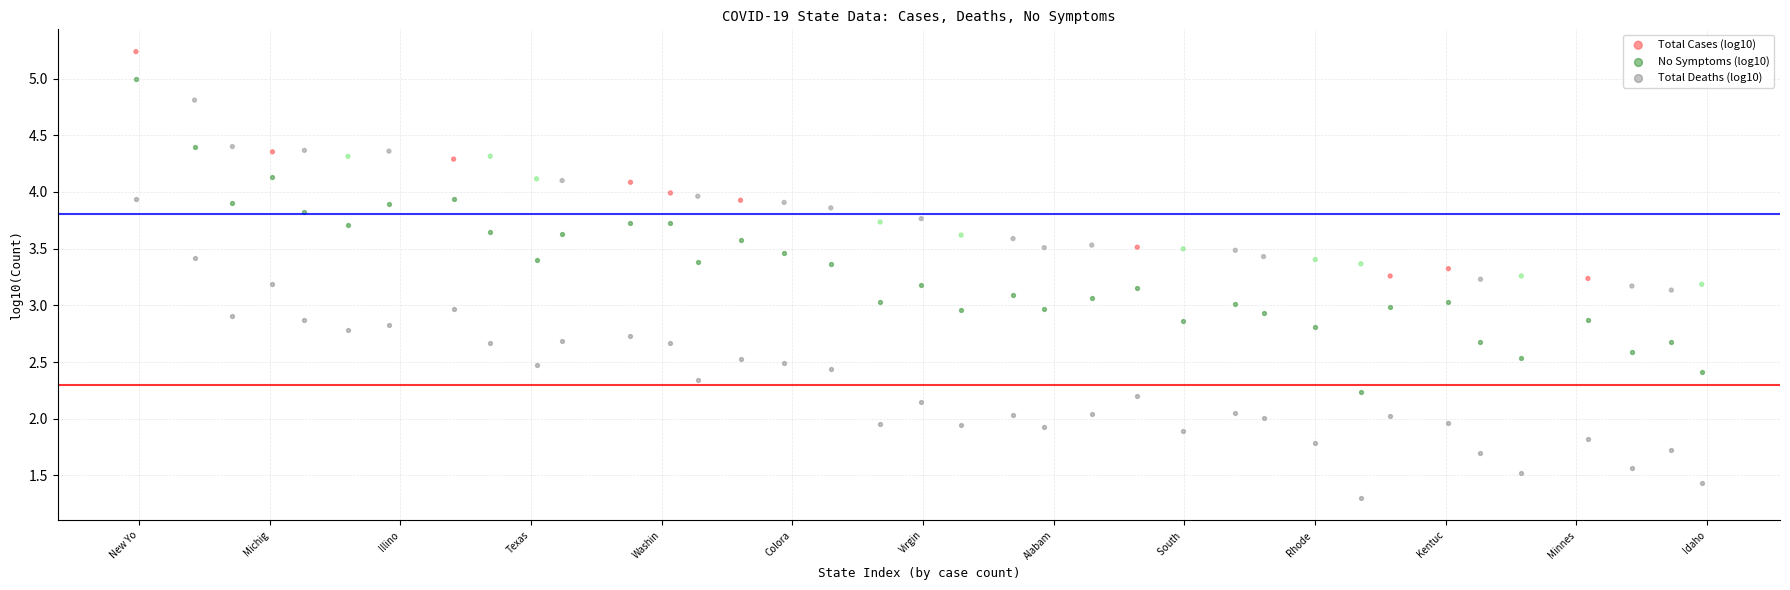

Which series reaches the maximum Y coordinate?

Total Cases (log10)